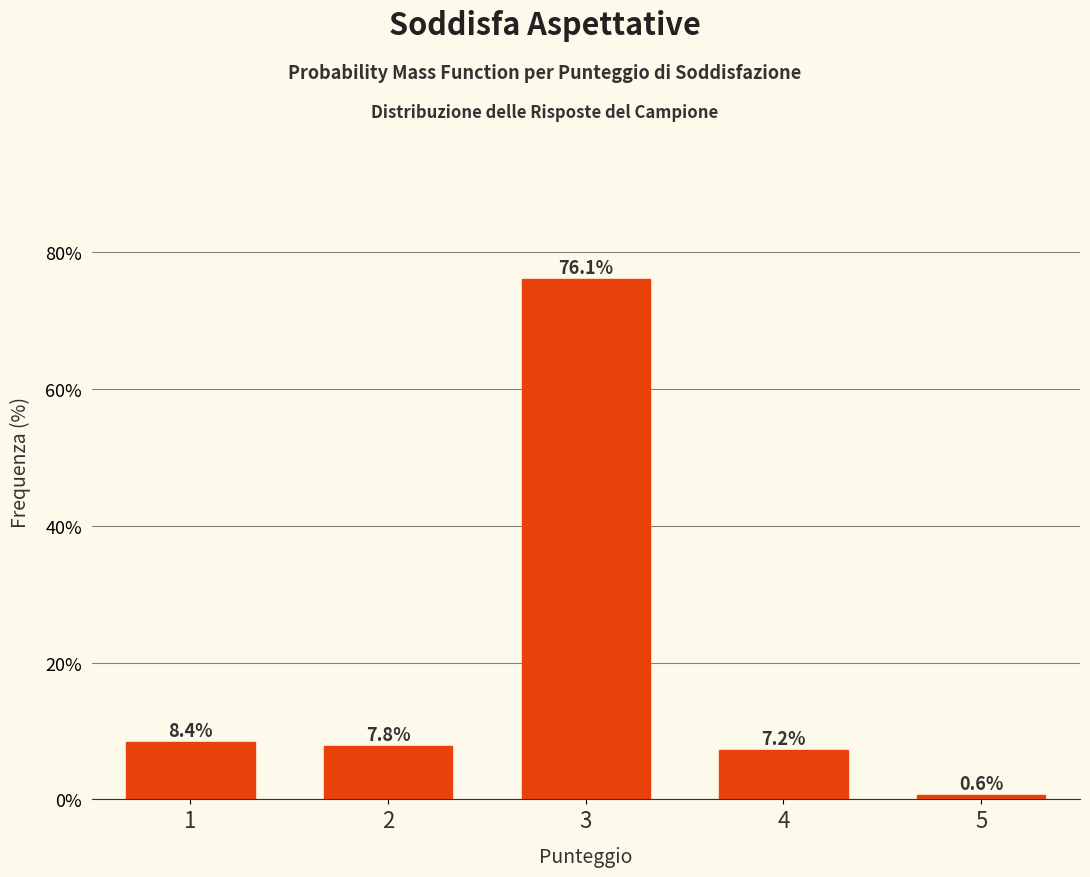

Reading left to right, transcribe all the data shown in this chart.

1=8.4	2=7.8	3=76.1	4=7.2	5=0.6